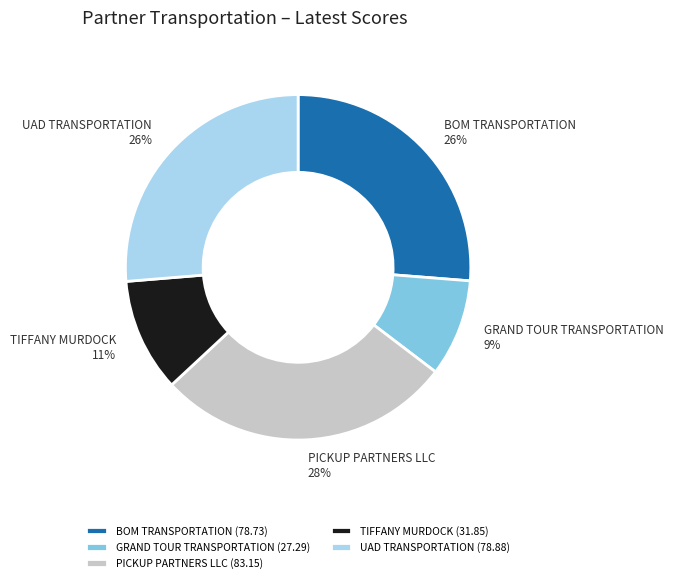

What is the ratio of the value at BOM TRANSPORTATION to the value at GRAND TOUR TRANSPORTATION?

2.9